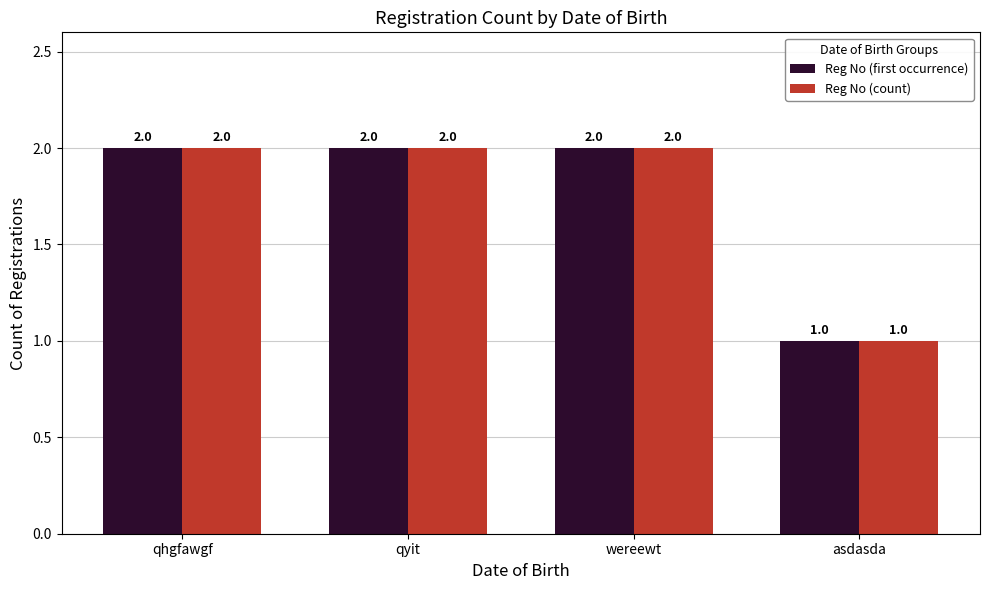

What is the value of the Reg No (first occurrence) bar at the 3rd from the left?

2